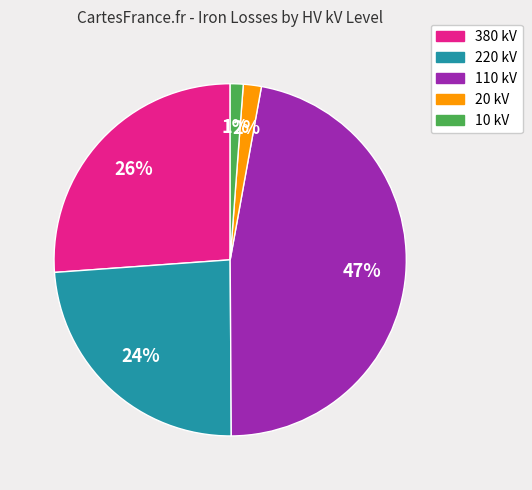

Is there a majority slice in this chart?

No